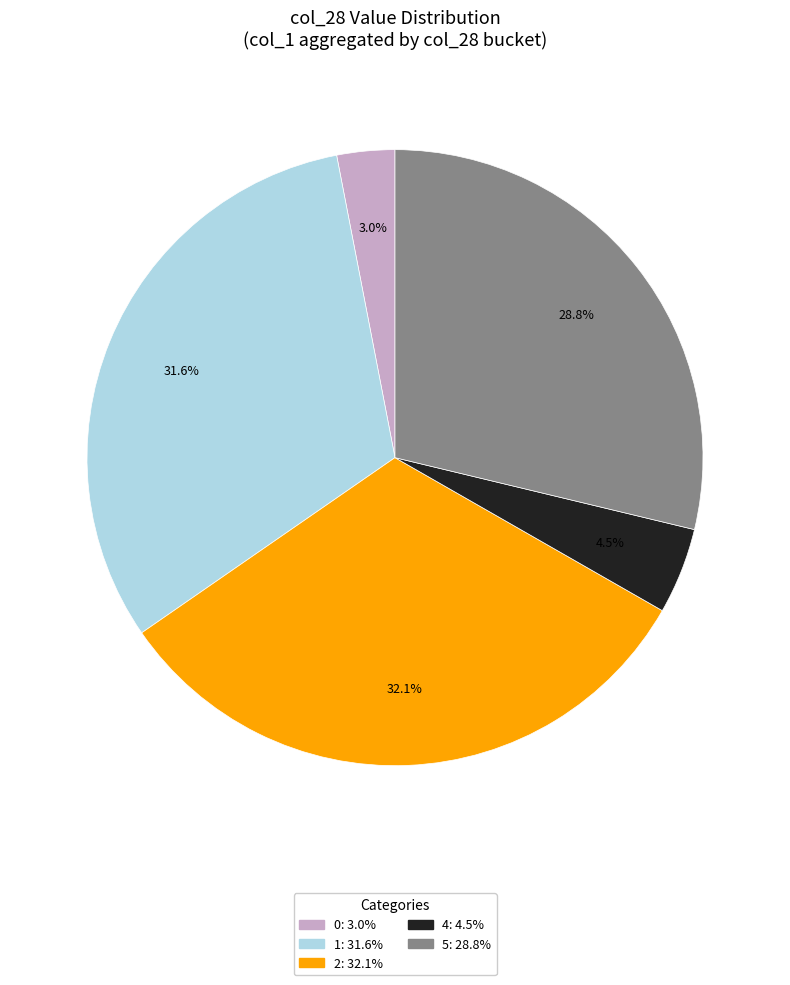

How many segments does this pie chart have?

5